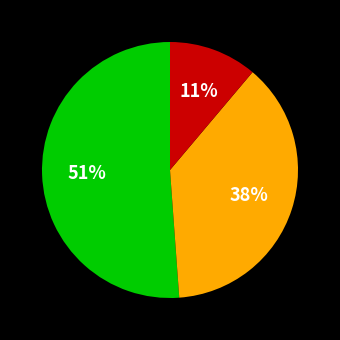

To the nearest percent, what is the average slice percentage?

33%